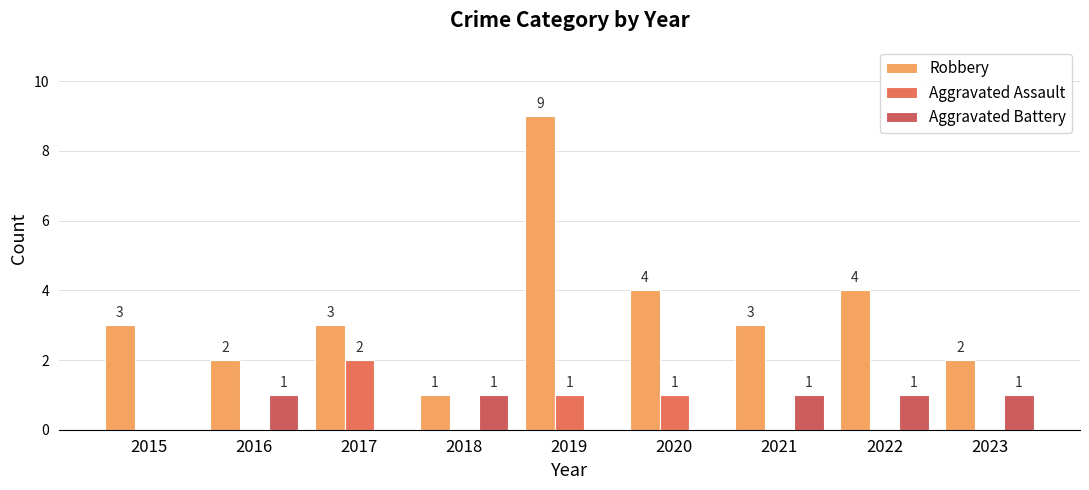

What is the approximate value of Robbery at 2015?

3